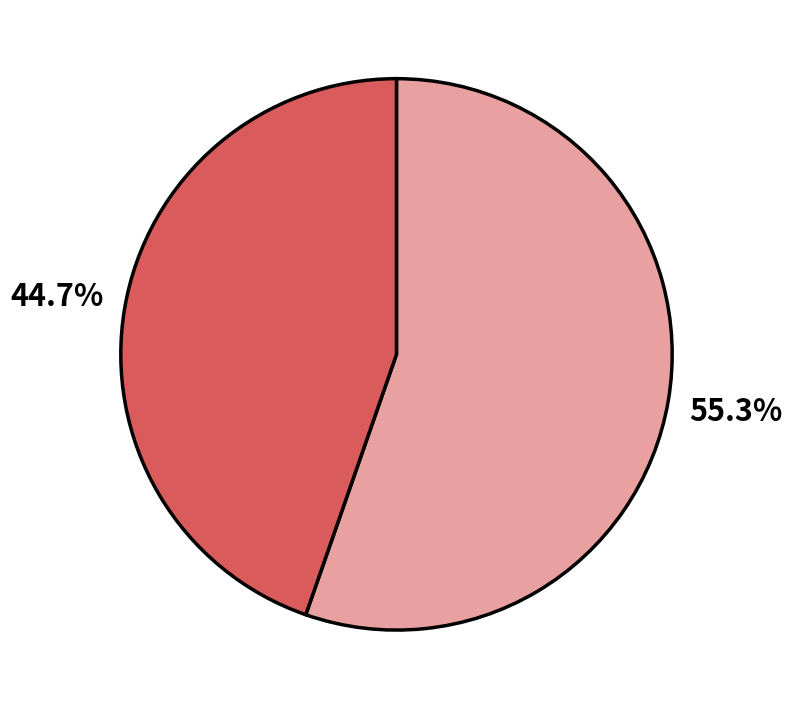

Is there a majority slice in this chart?

Yes